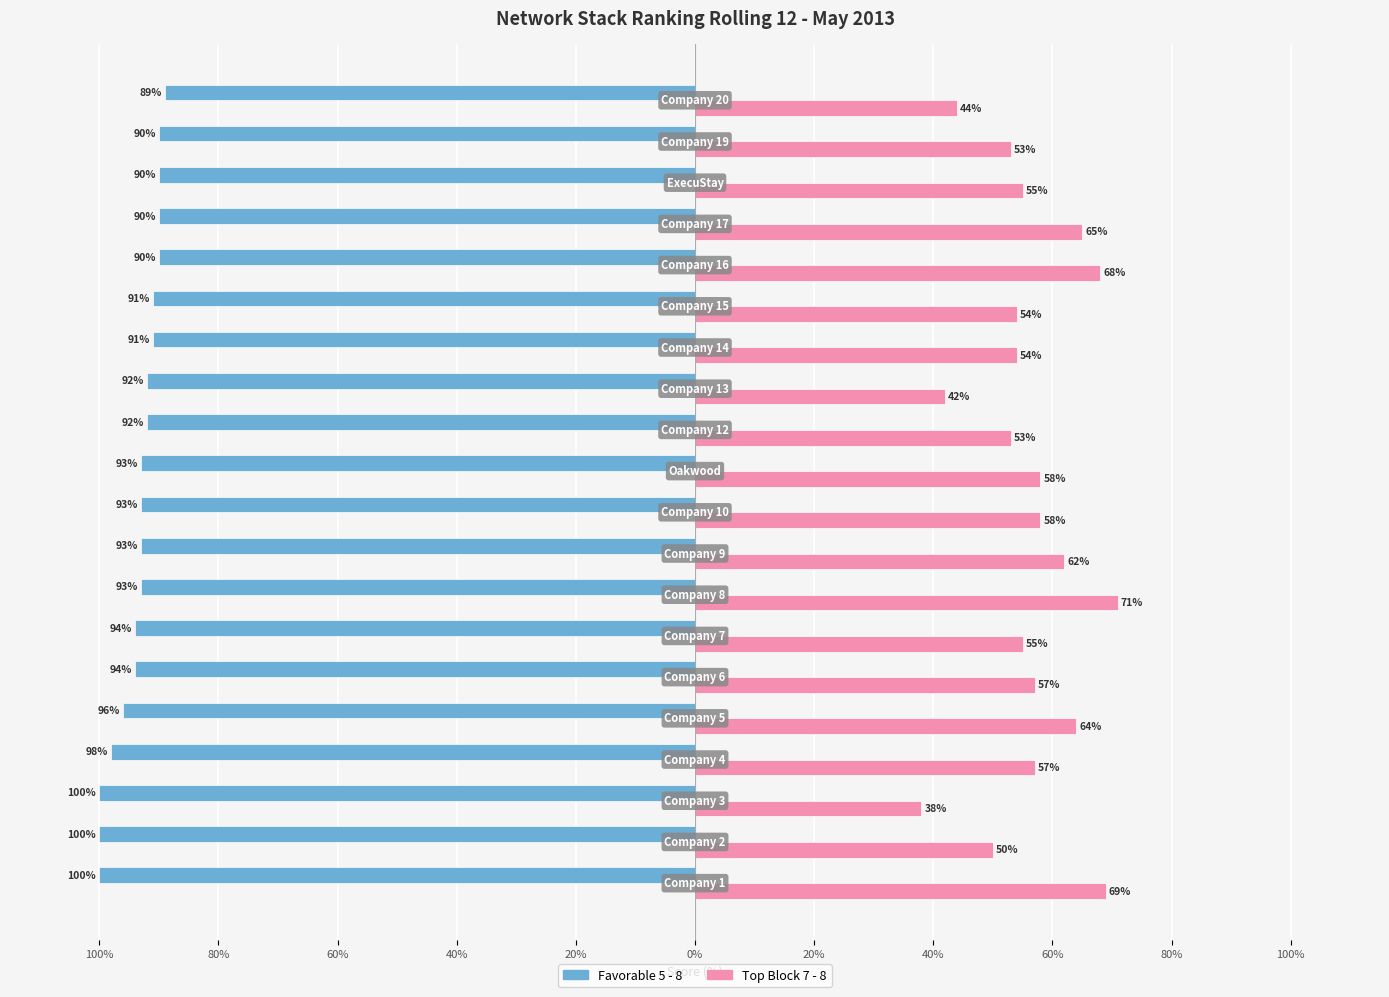

What are all the series names shown in the legend?

Favorable 5 - 8, Top Block 7 - 8